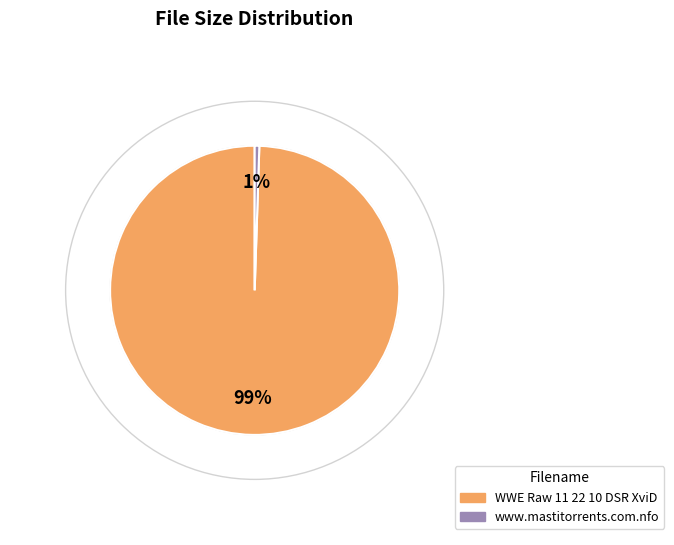

Rank the categories by value from highest to lowest.

WWE Raw 11 22 10 DSR XviD, www.mastitorrents.com.nfo